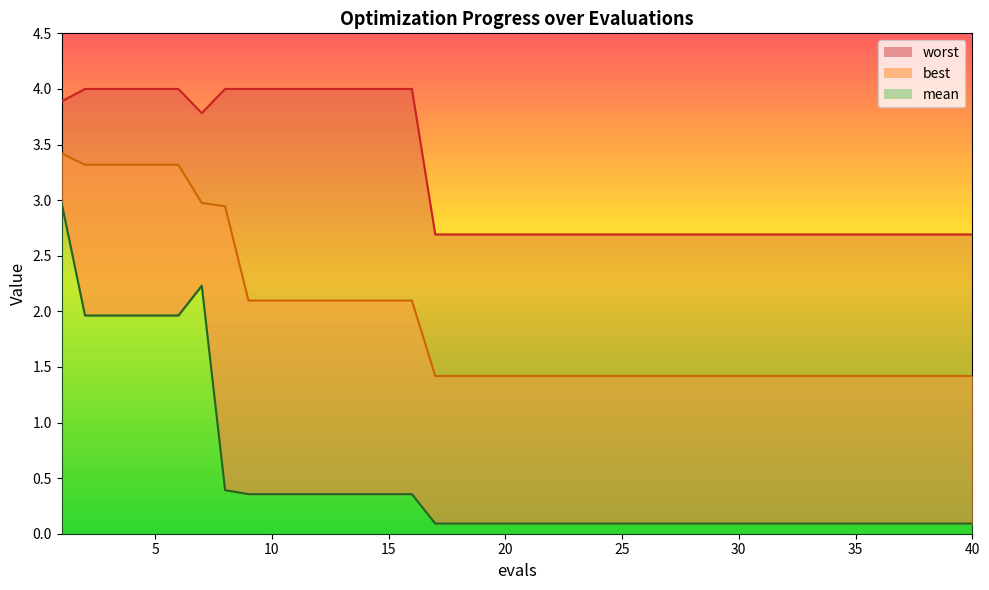

True or false: best and worst intersect in this chart.

False